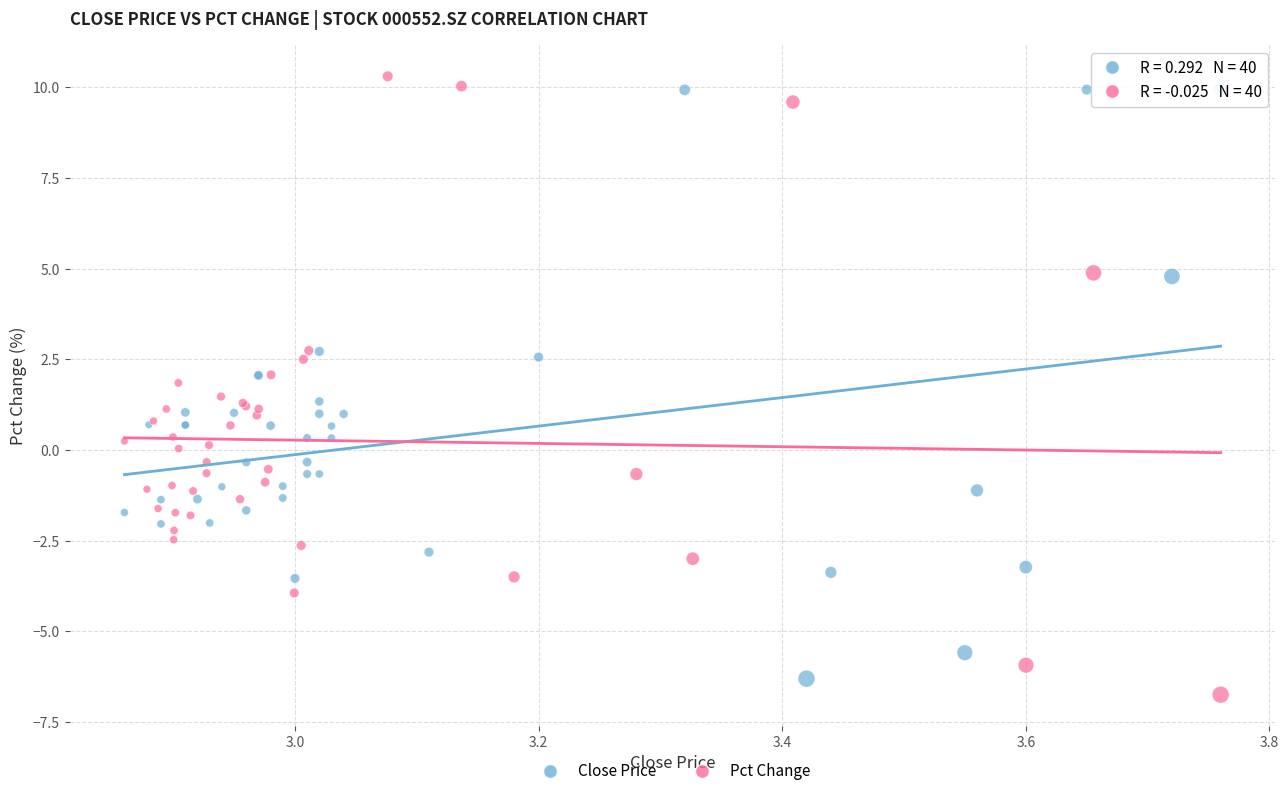

Which series contains the lowest Y value?

Pct Change